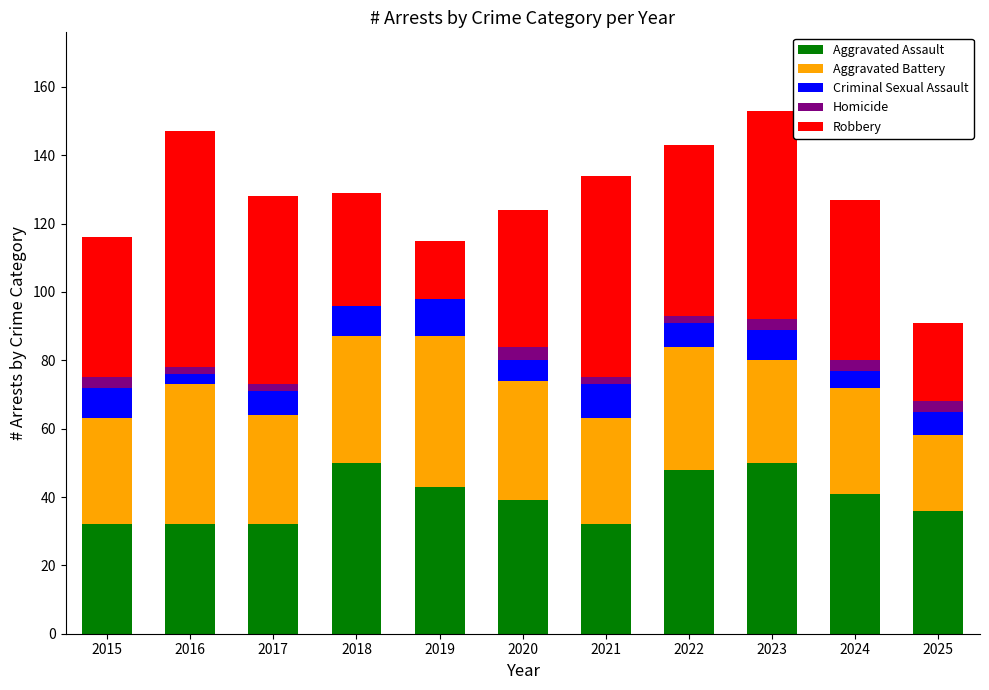

True or false: Aggravated Assault has a value of 32 at 2016.

True